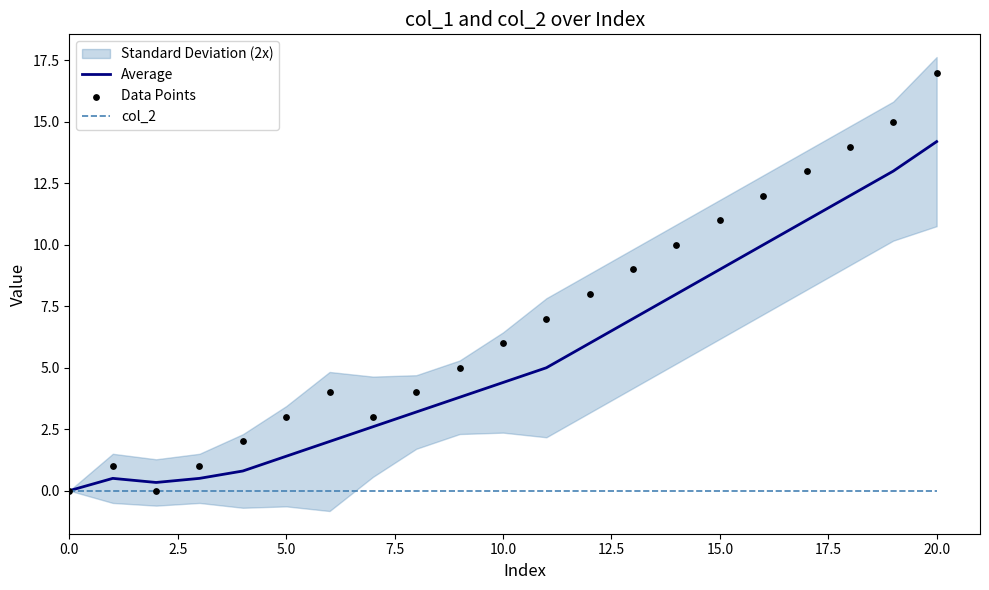

Which series contains the highest Y value?

Data Points